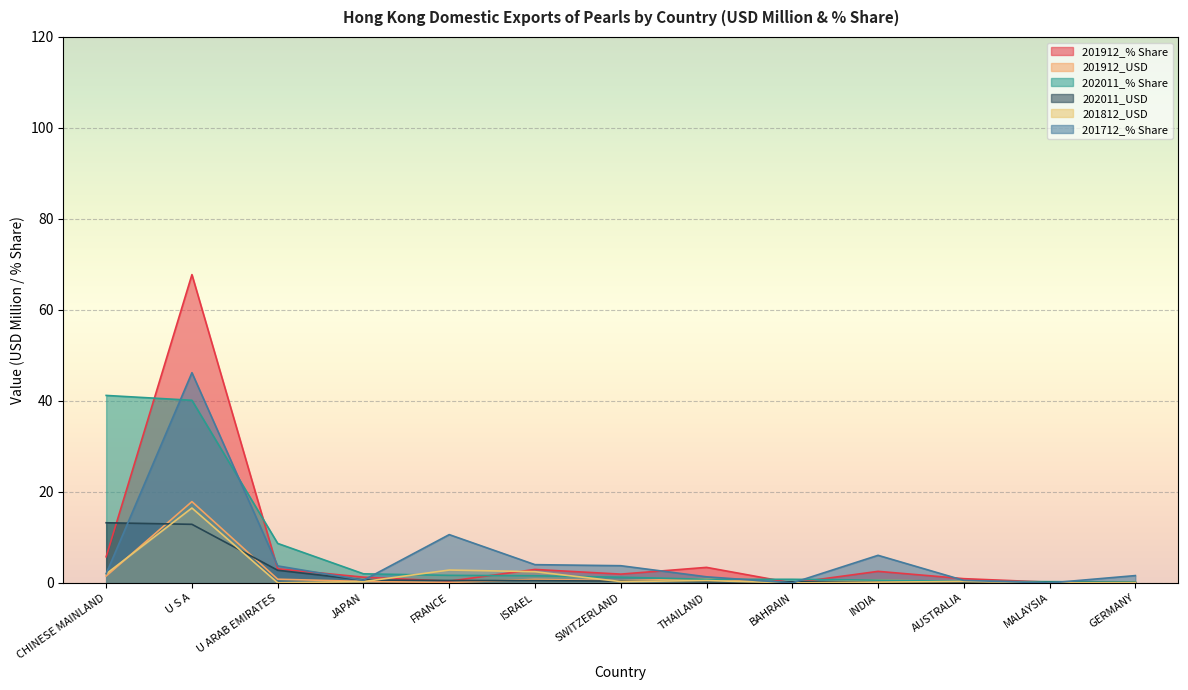

What is the difference between the maximum and minimum values in the 202011_USD series?

13.2